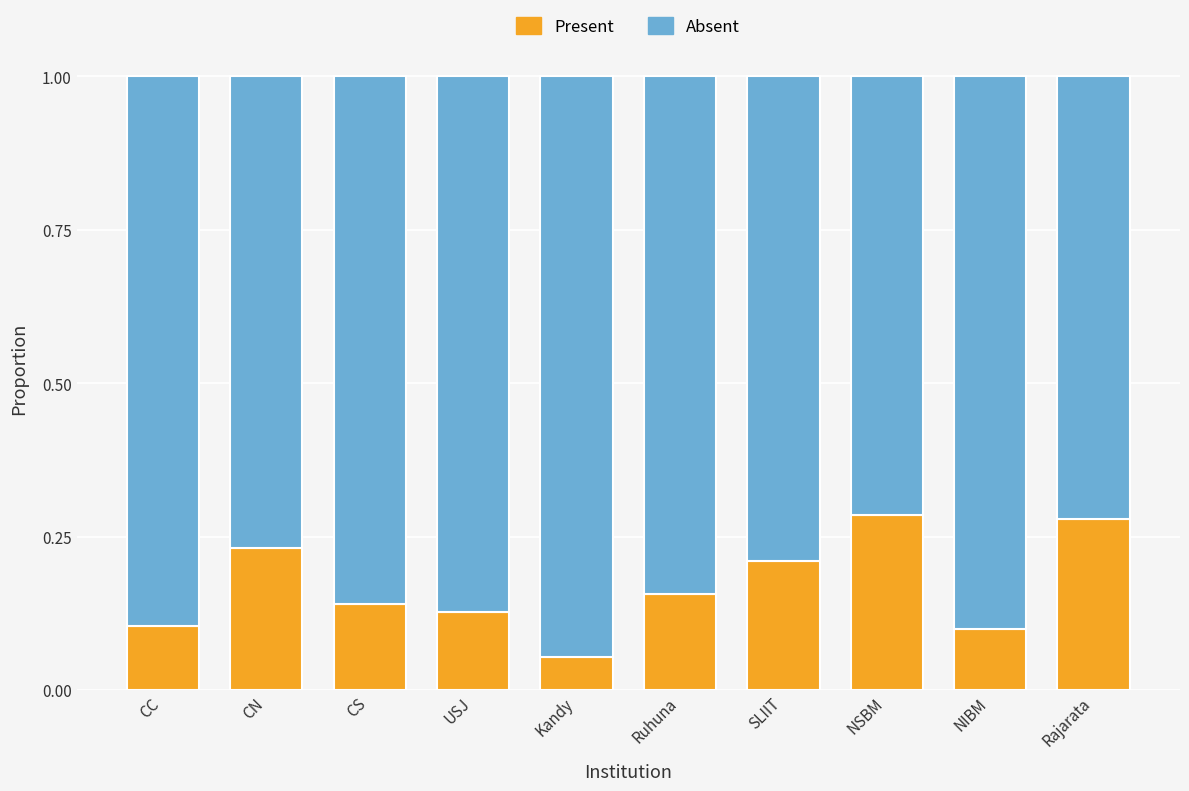

What is the sum of the Present values at CC and Rajarata?

0.4